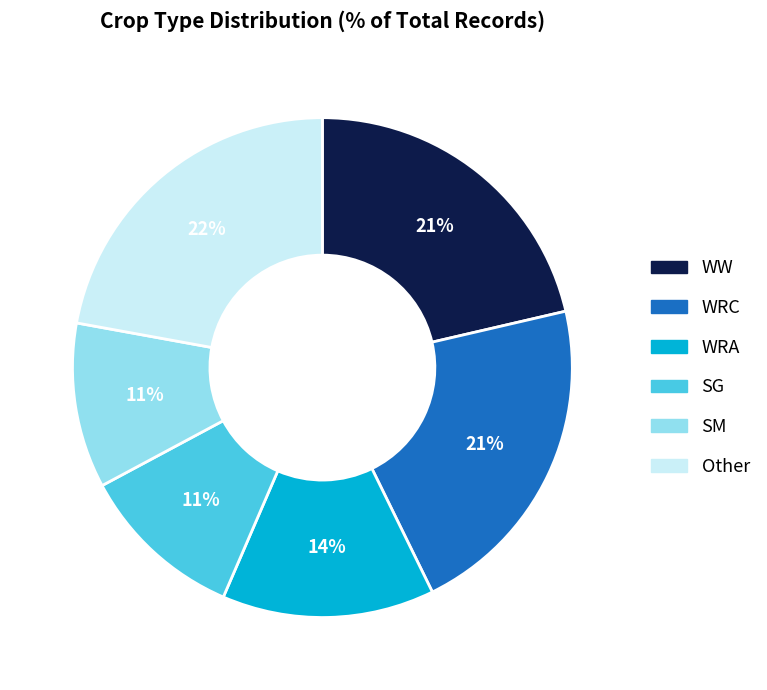

Combined, do WRA and WRC account for over 50%?

No